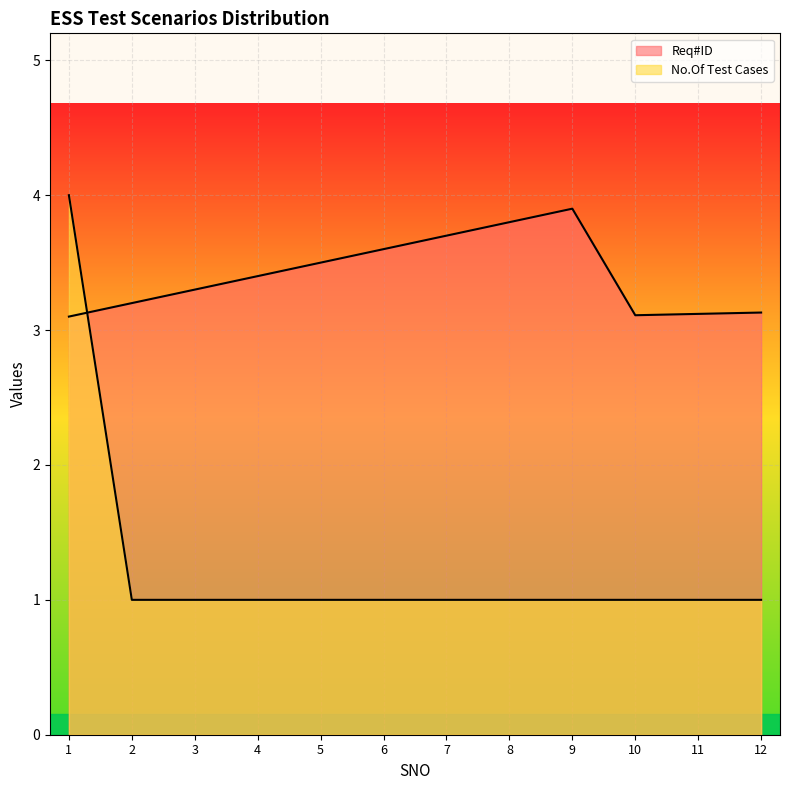

What is the label of the 1st point from the left?

1.0